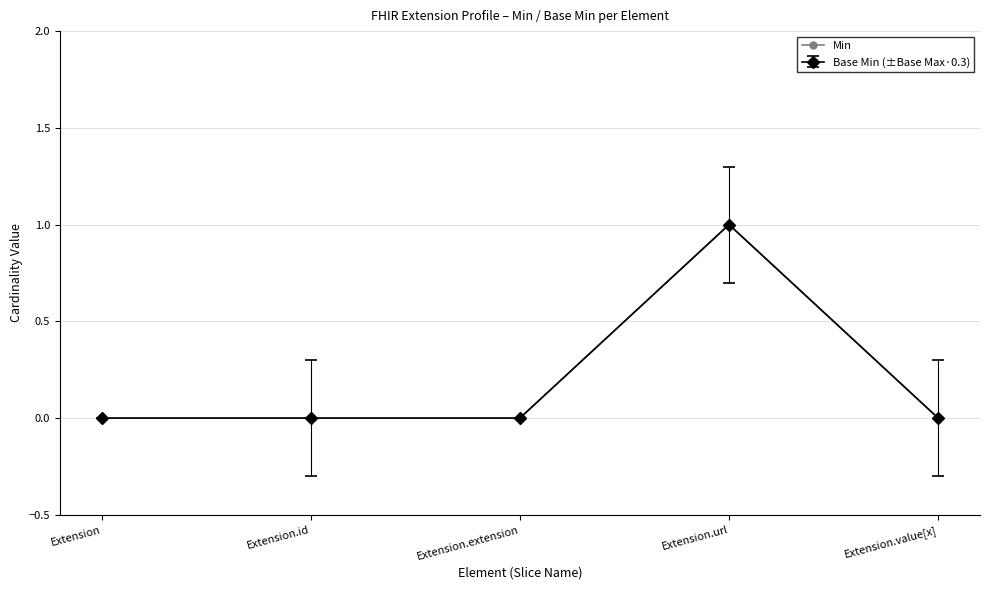

Does the chart have visible grid lines?

Yes